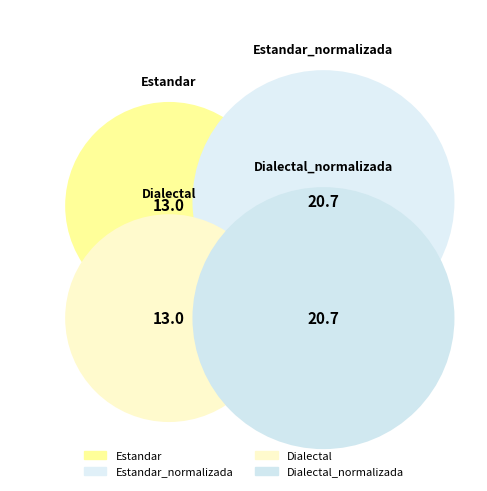

The Dialectal_normalizada slice represents 31% of the pie. True or false?

True